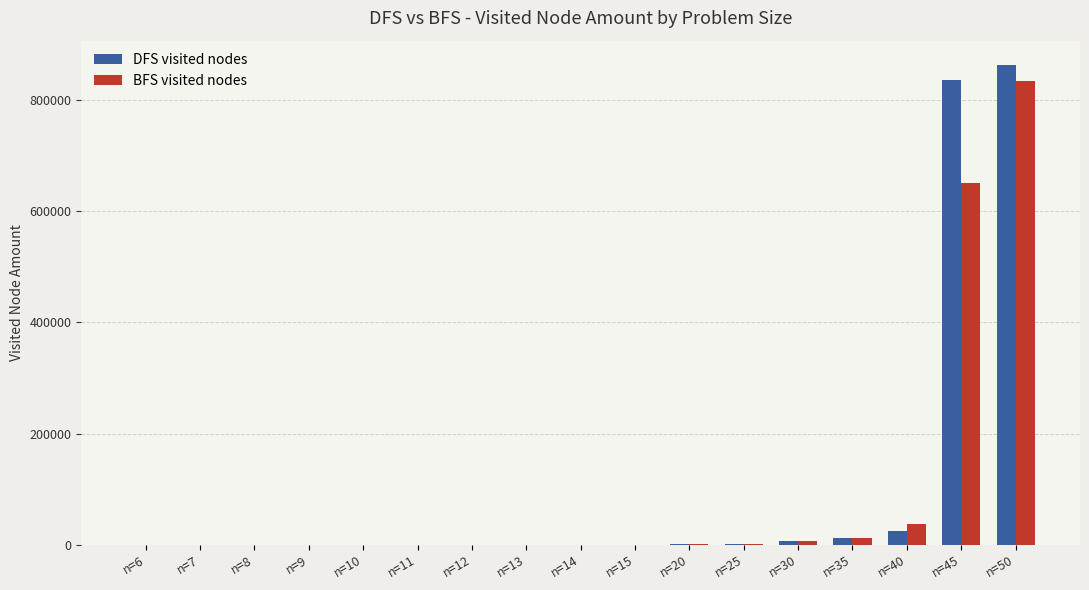

The value of DFS visited nodes at n=14 is 190. True or false?

True